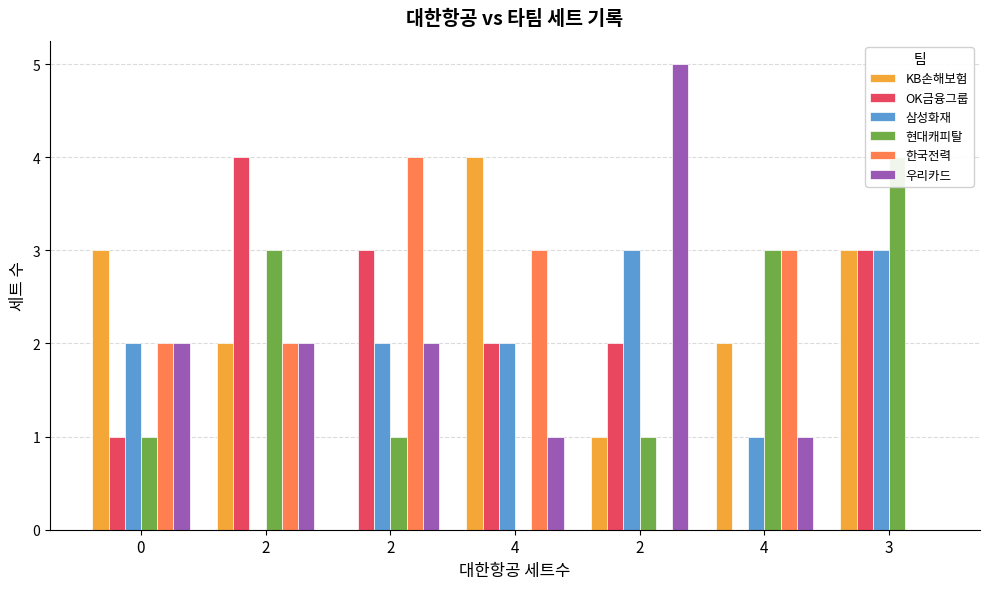

Reading left to right, transcribe all the data shown in this chart.

KB손해보험: 0=3	2=2	2=0	4=4	2=1	4=2	3=3
OK금융그룹: 0=1	2=4	2=3	4=2	2=2	4=0	3=3
삼성화재: 0=2	2=0	2=2	4=2	2=3	4=1	3=3
현대캐피탈: 0=1	2=3	2=1	4=0	2=1	4=3	3=4
한국전력: 0=2	2=2	2=4	4=3	2=0	4=3	3=0
우리카드: 0=2	2=2	2=2	4=1	2=5	4=1	3=0